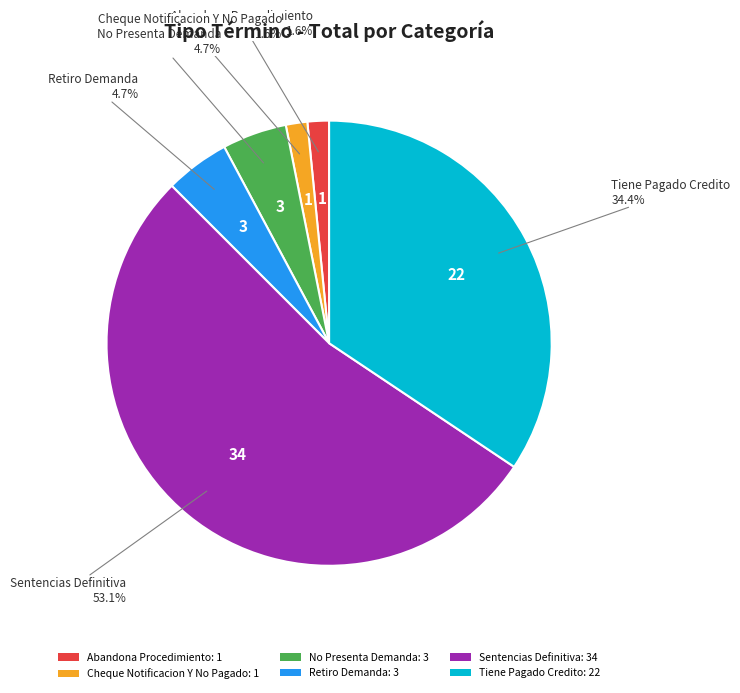

Is the sum of Retiro Demanda and Cheque Notificacion Y No Pagado greater than half?

No